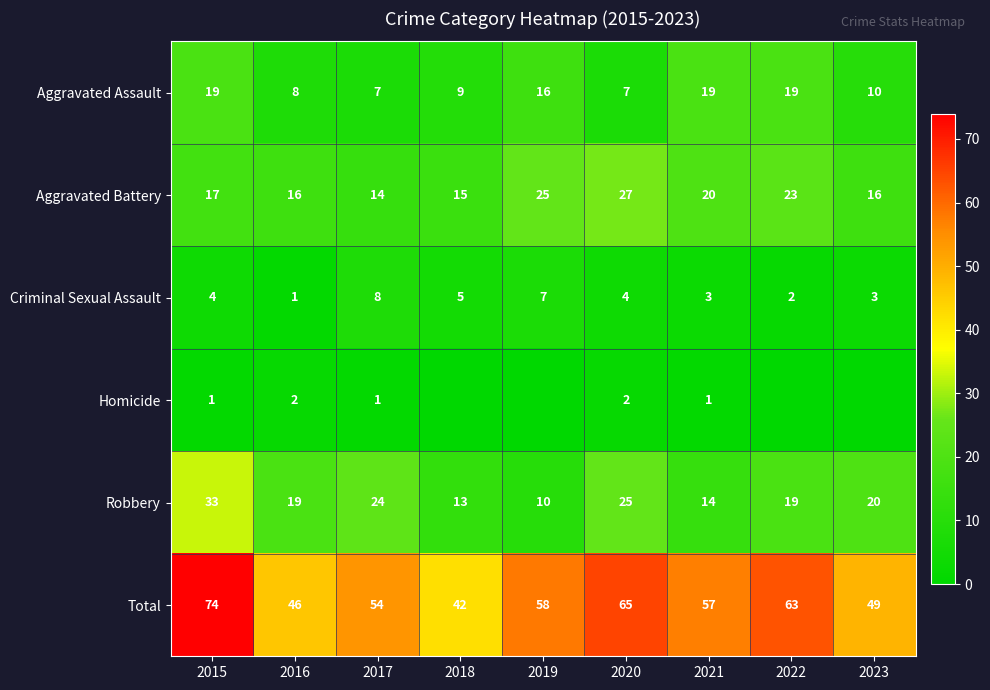

Which label corresponds to the smallest value in the chart?

2018